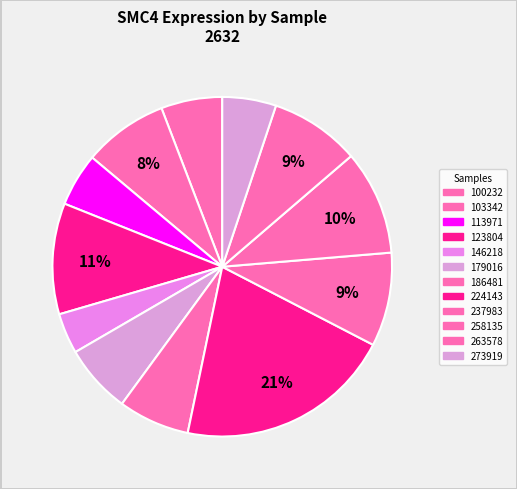

Is it true that 103342 is 8% of the pie?

True